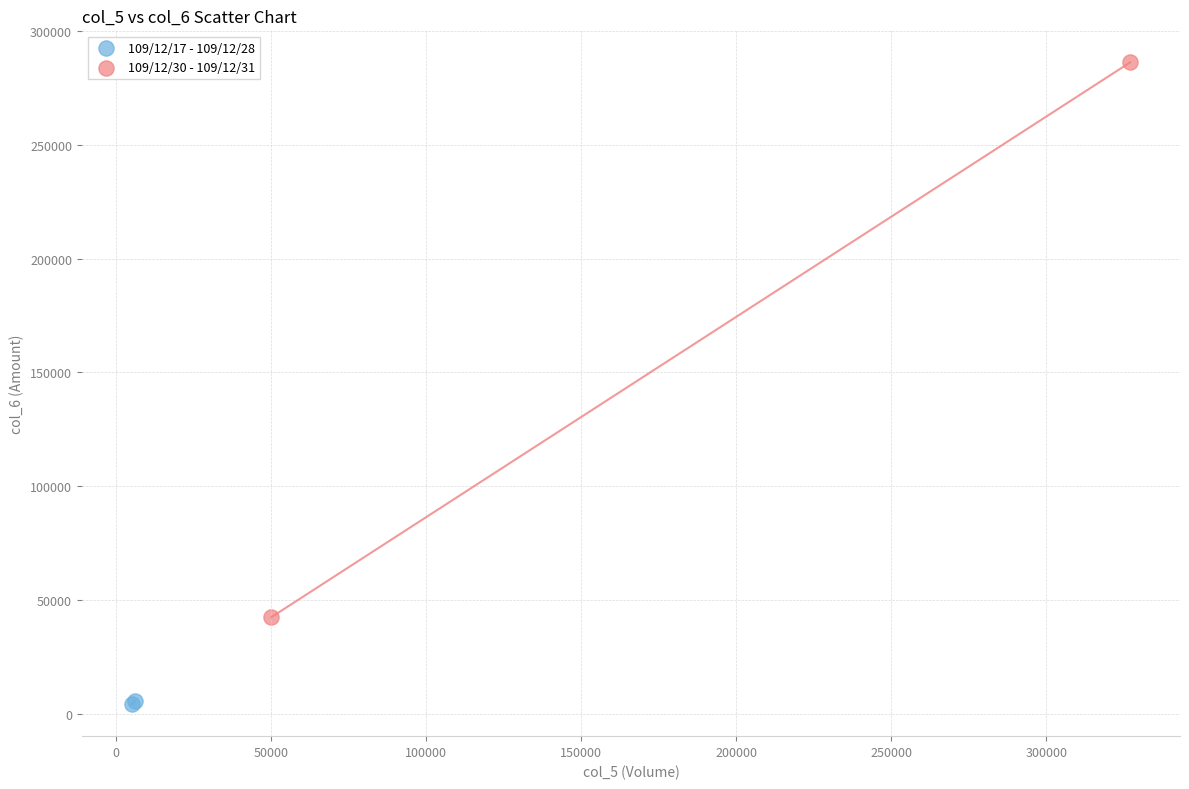

Which series reaches the maximum Y coordinate?

109/12/30 - 109/12/31